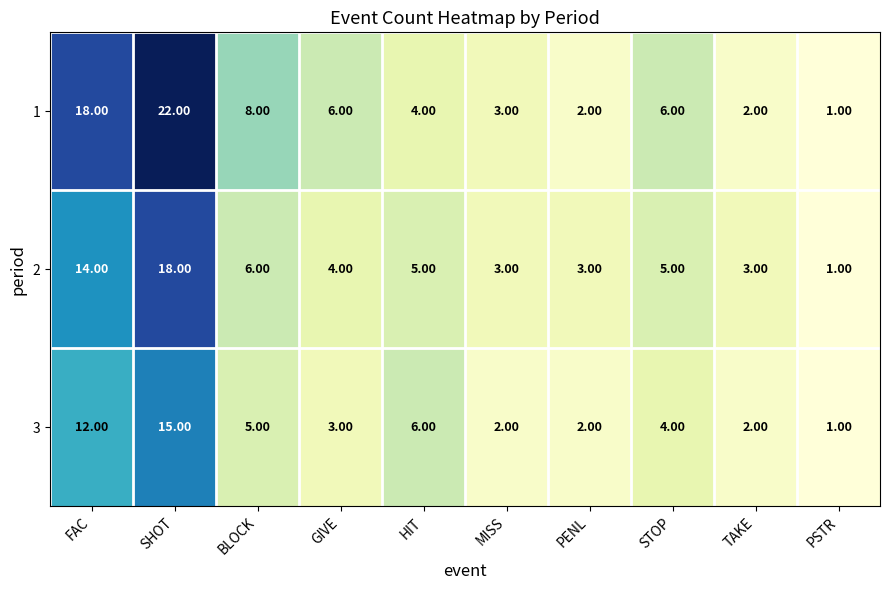

What is the sum of the 1 values at BLOCK and HIT?

12